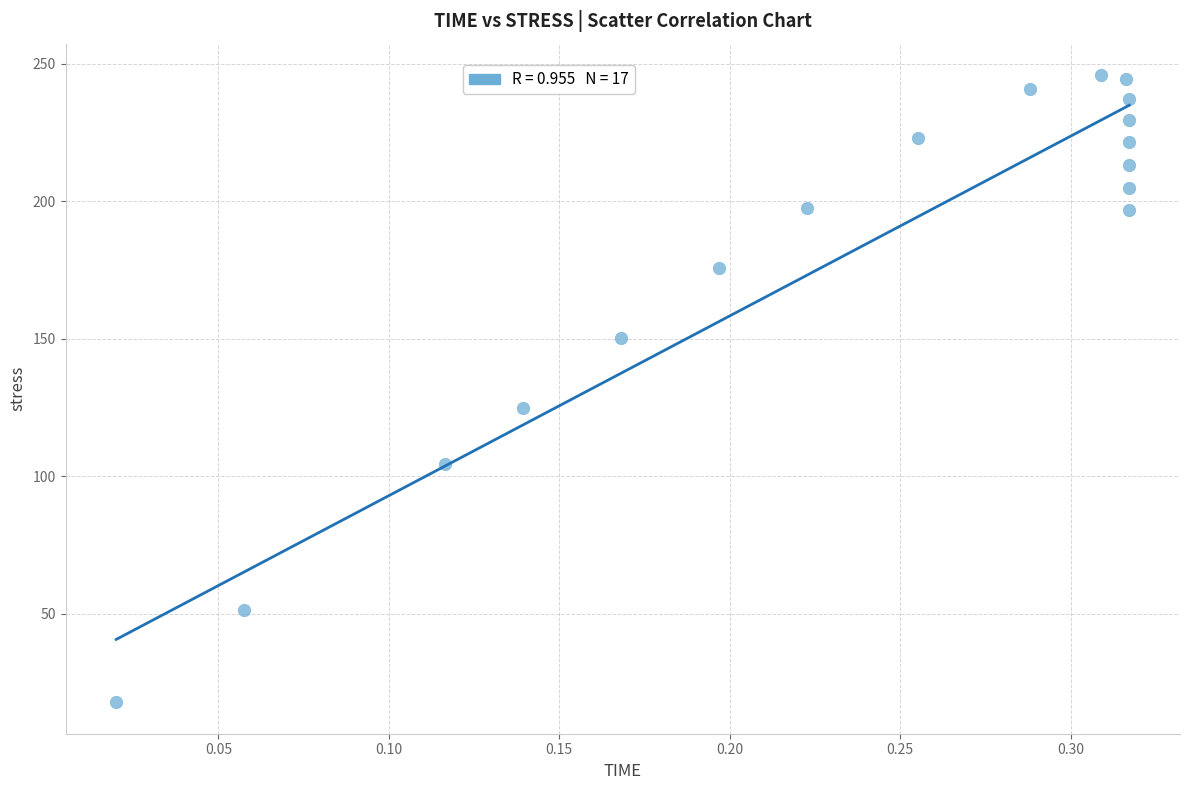

What is the range of X values (max minus min)?

0.3